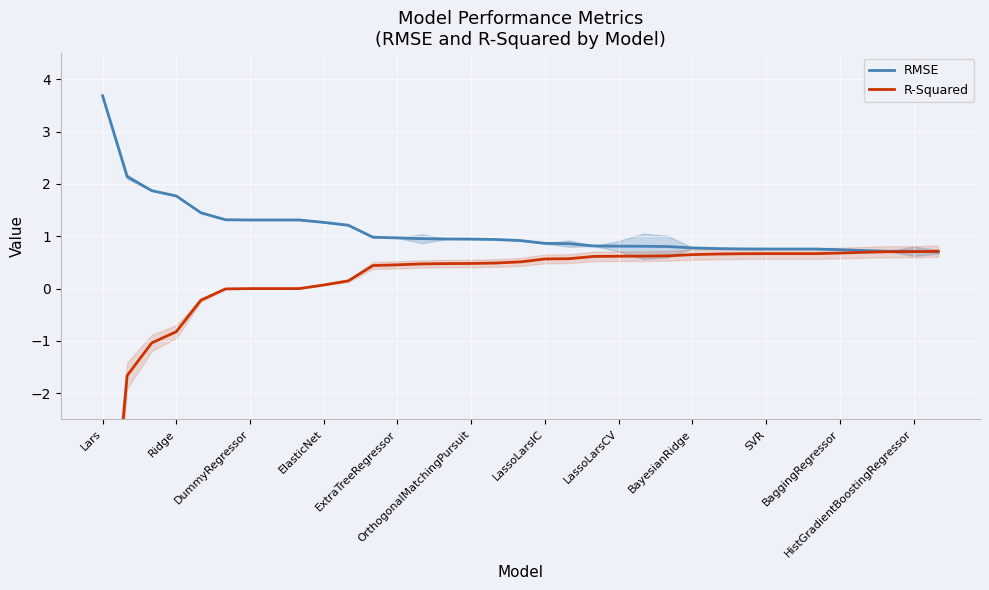

True or false: RMSE and R-Squared cross at least once.

True